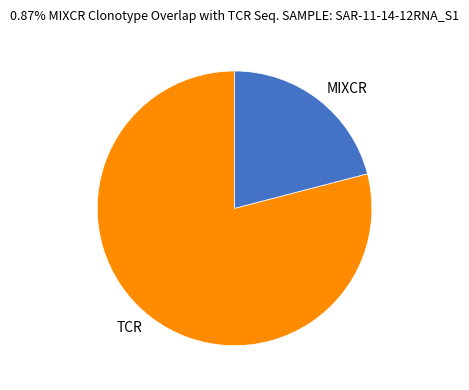

Which category has the smallest portion of the pie?

MIXCR